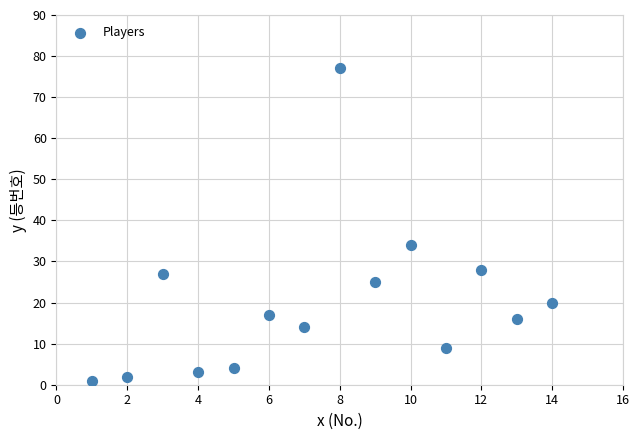

What Y value in the scatter plot is closest to 39?

34